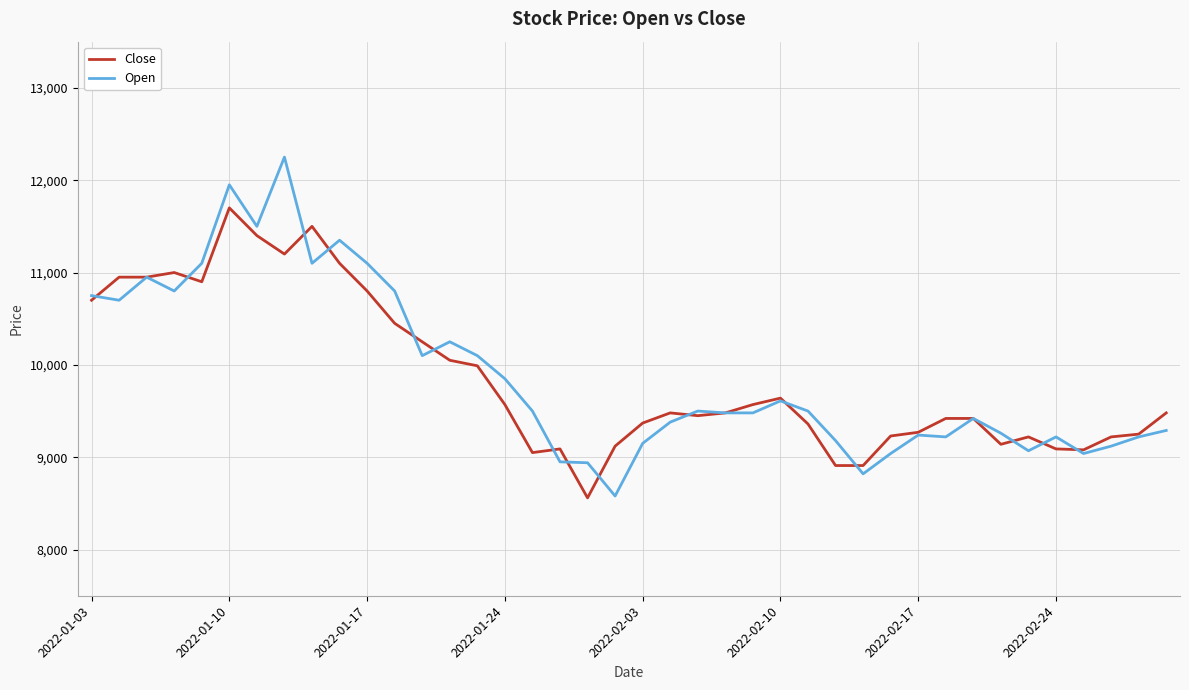

Which series has the widest spread of values?

Open